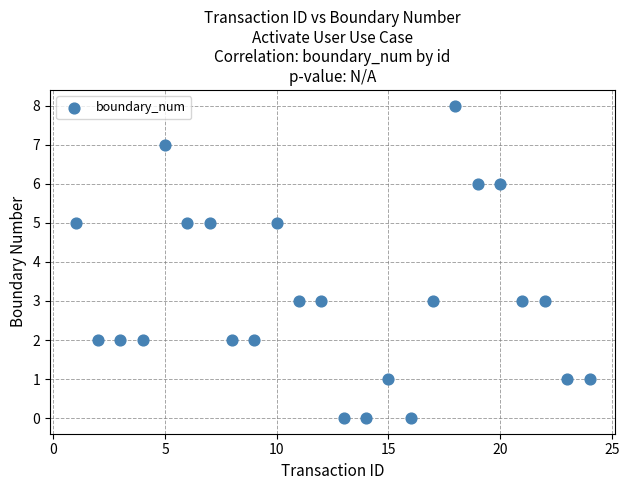

What is the range of Y values (max minus min)?

8